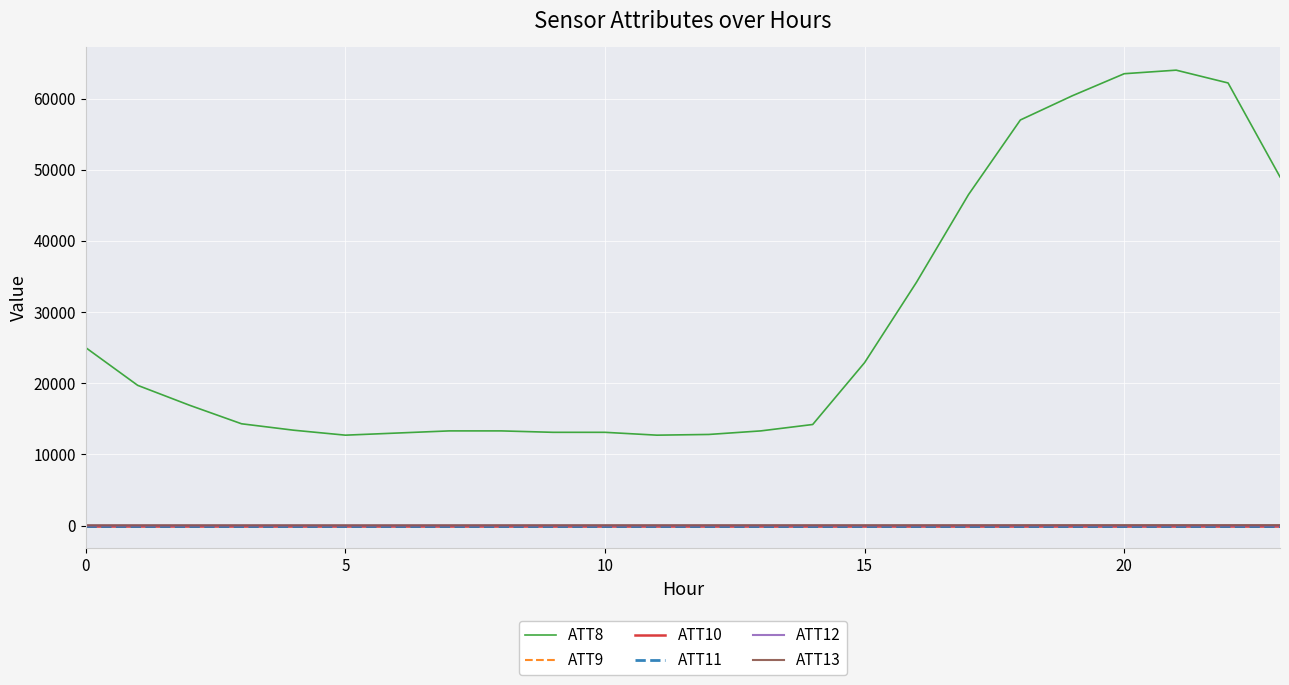

Which series has the widest spread of values?

ATT8